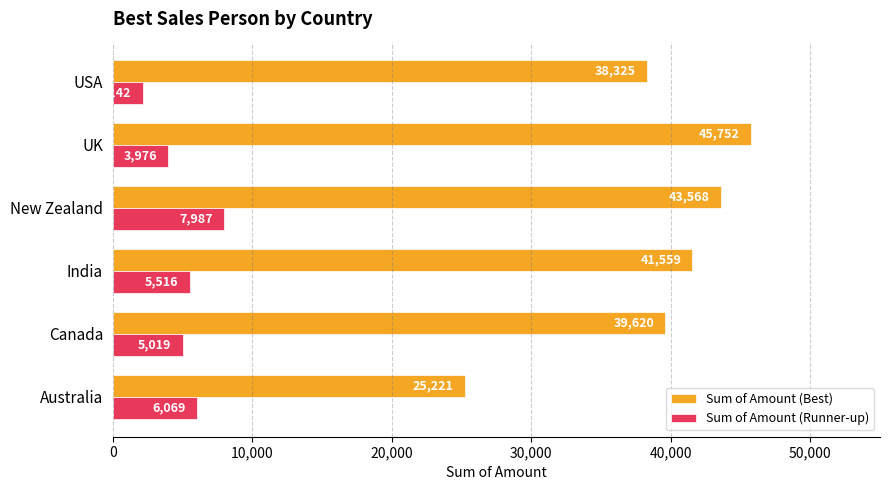

At which label is Sum of Amount (Best) closest to 35486?

USA